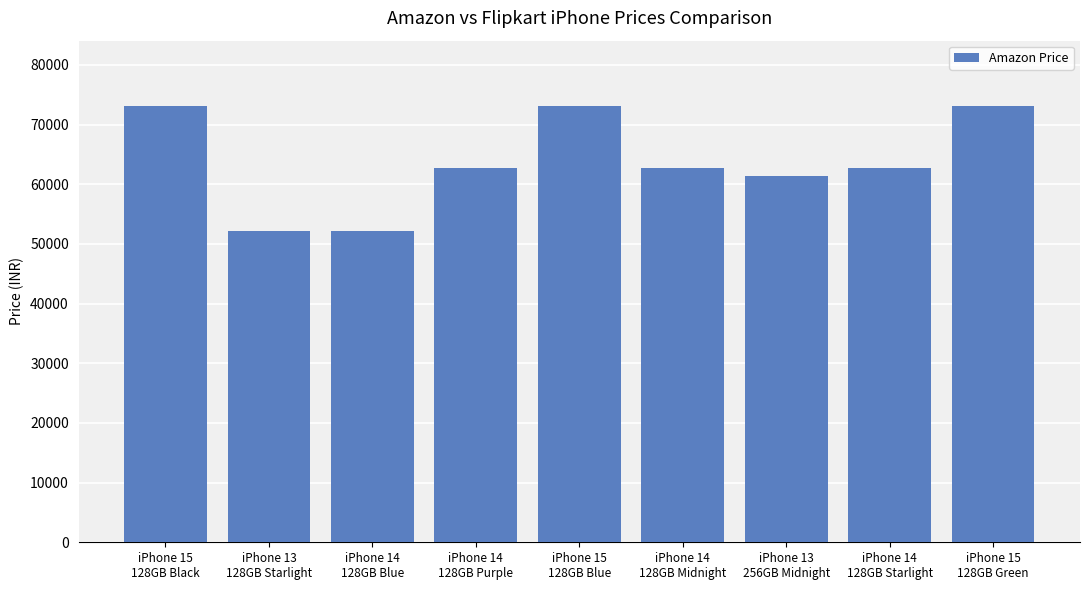

The value at iPhone 14
128GB Blue is 52090. True or false?

True